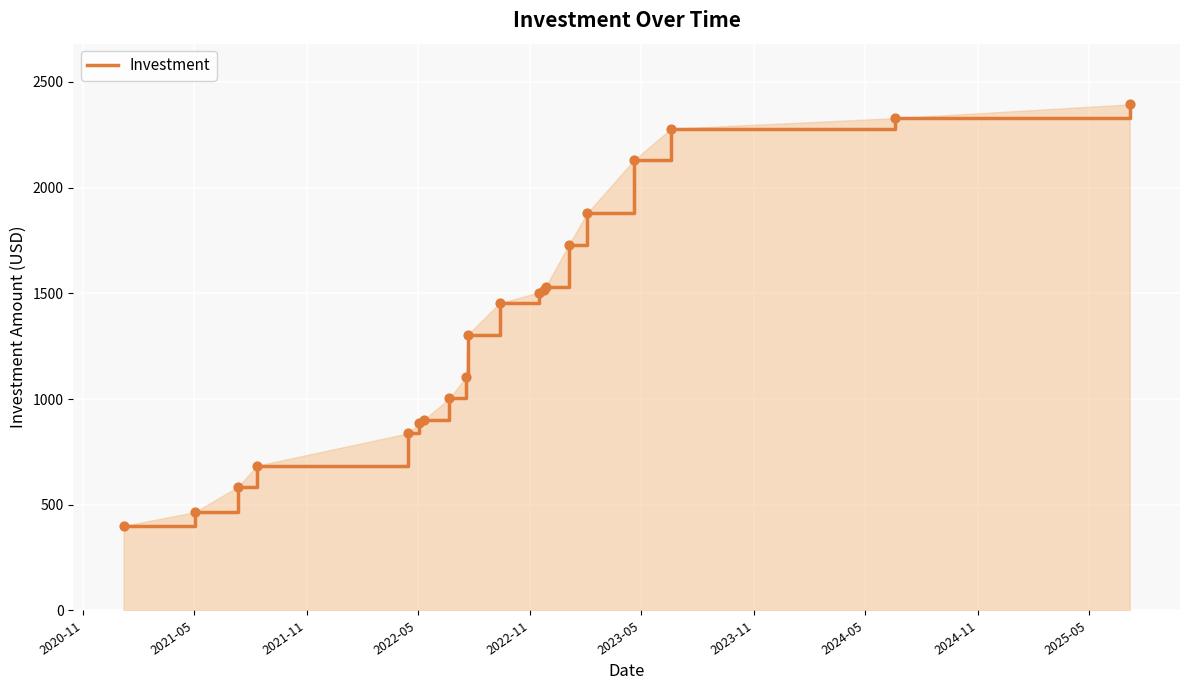

What is the maximum value shown in the chart?

2394